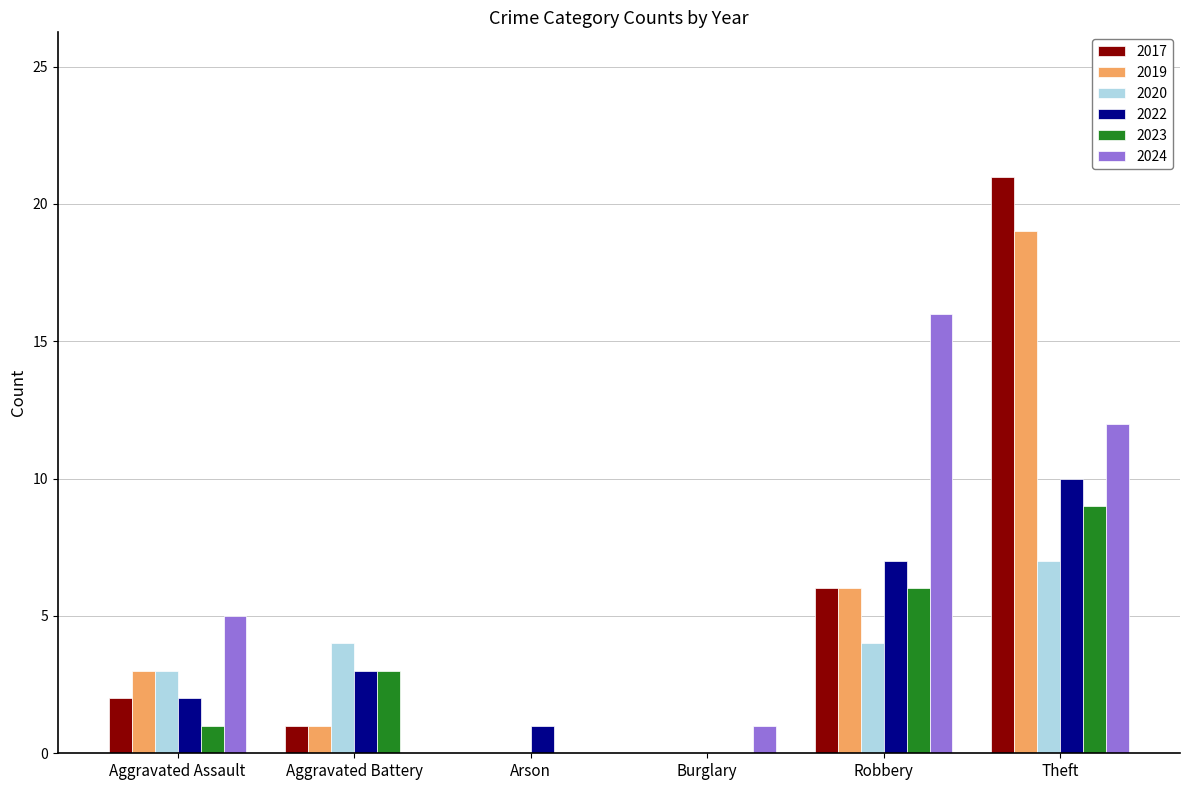

Is it true that 2022 equals -6 at Burglary?

False